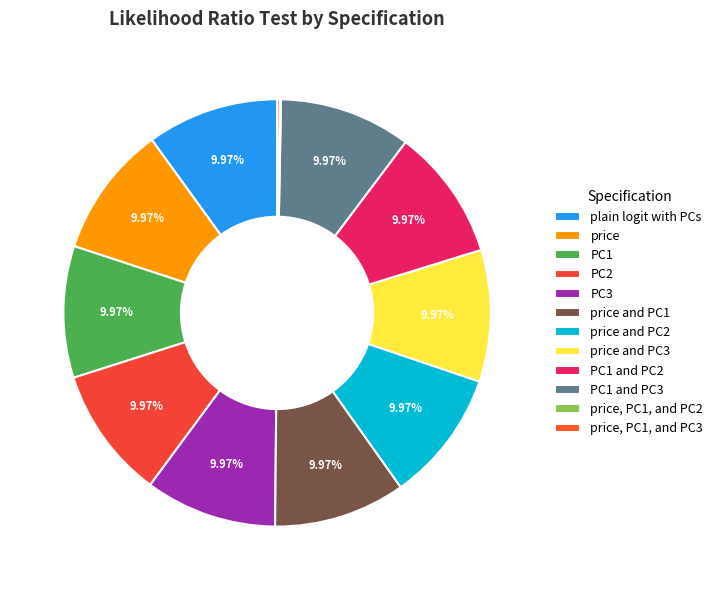

Is there a majority slice in this chart?

No